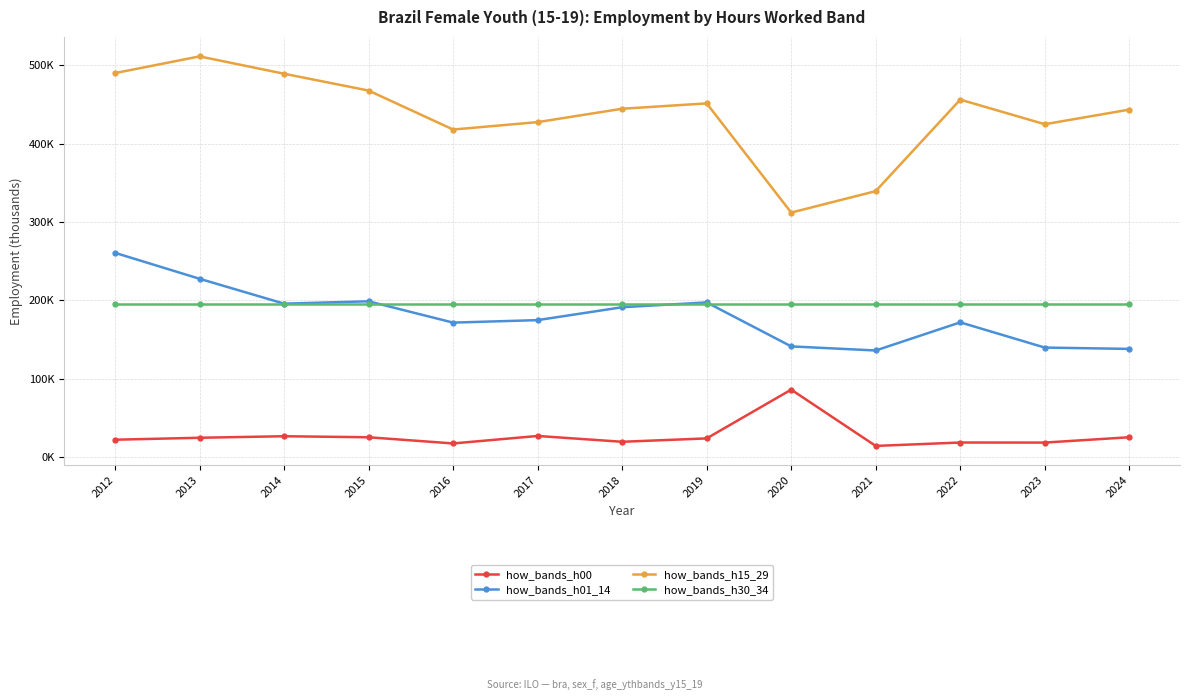

True or false: how_bands_h30_34 has a value of 194.6 at 2021.

True